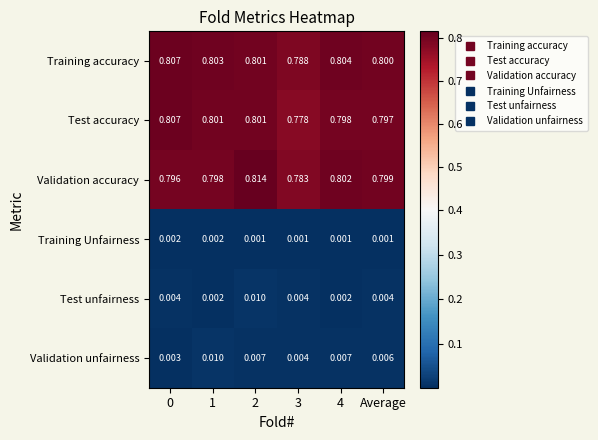

Between 2 and Average, which series saw the biggest shift?

Validation accuracy